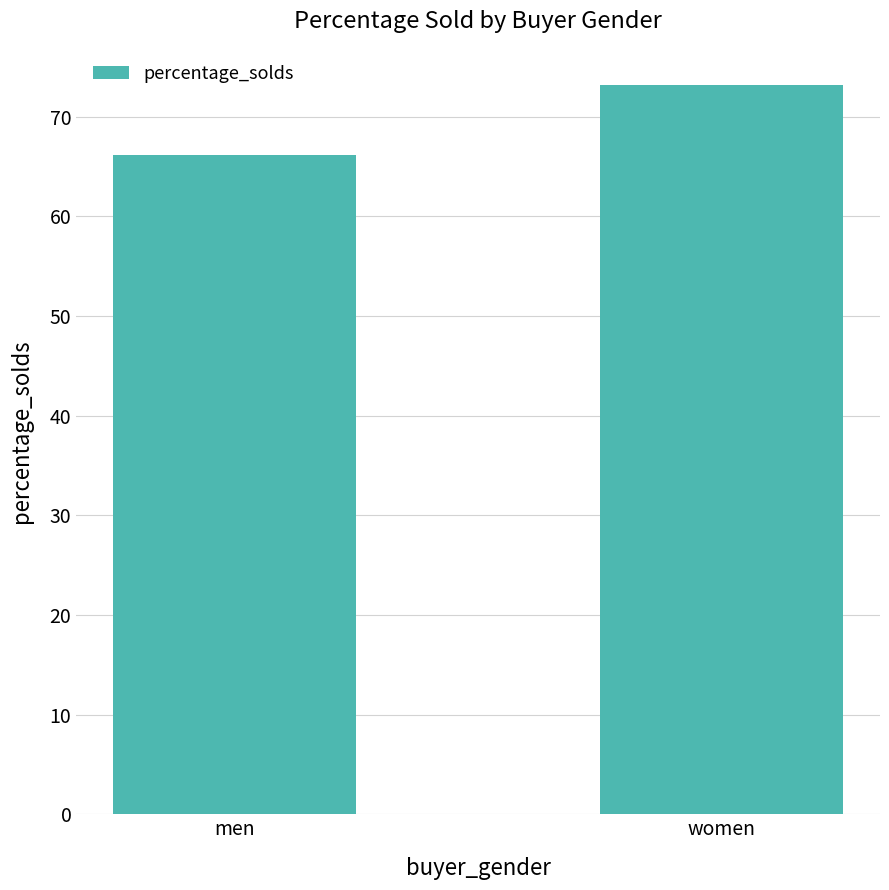

At which label does the data first exceed 73?

women